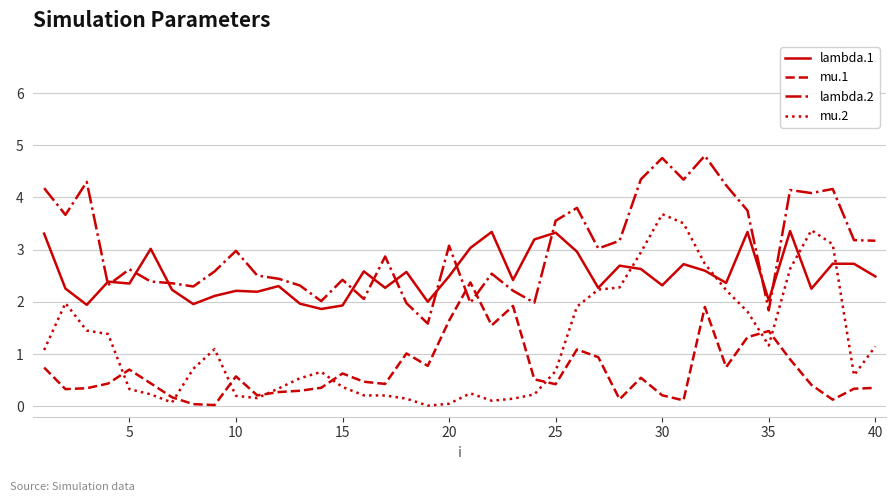

Count the number of categories in the chart.

40